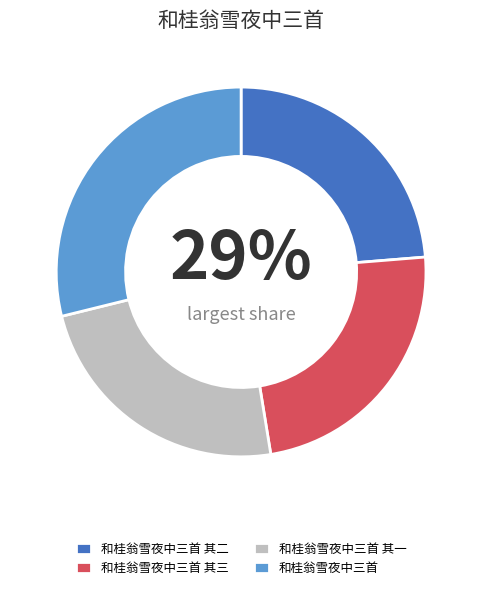

What percentage is the 和桂翁雪夜中三首 slice, to the nearest percent?

29%